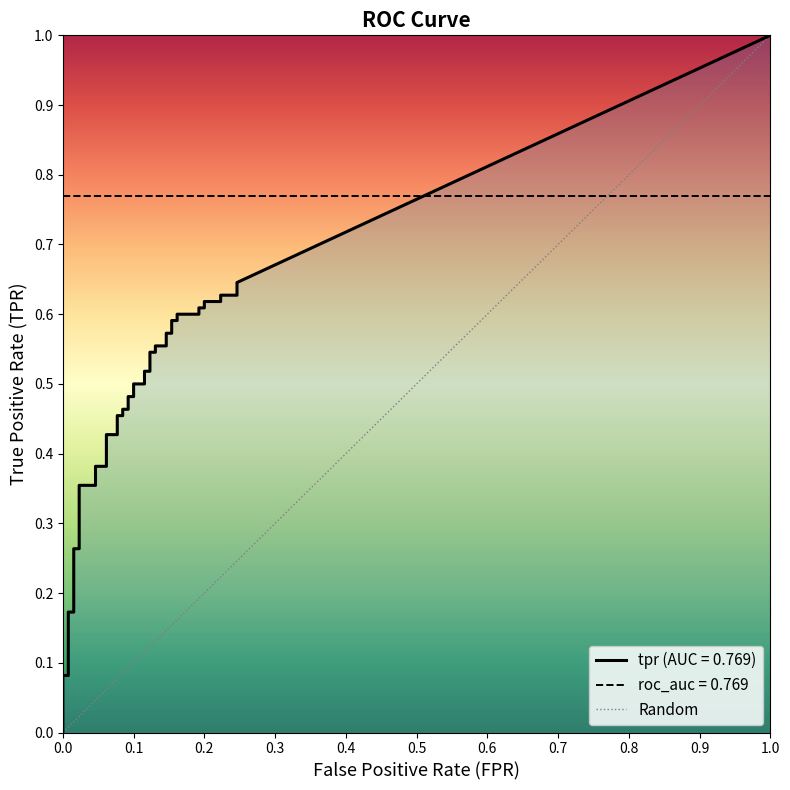

The chart shows a value of 0 at 0.0. True or false?

True